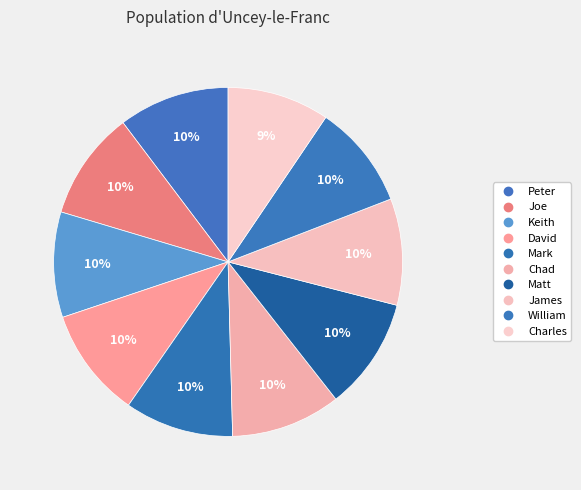

To the nearest percent, what percentage of the pie is Peter?

10%